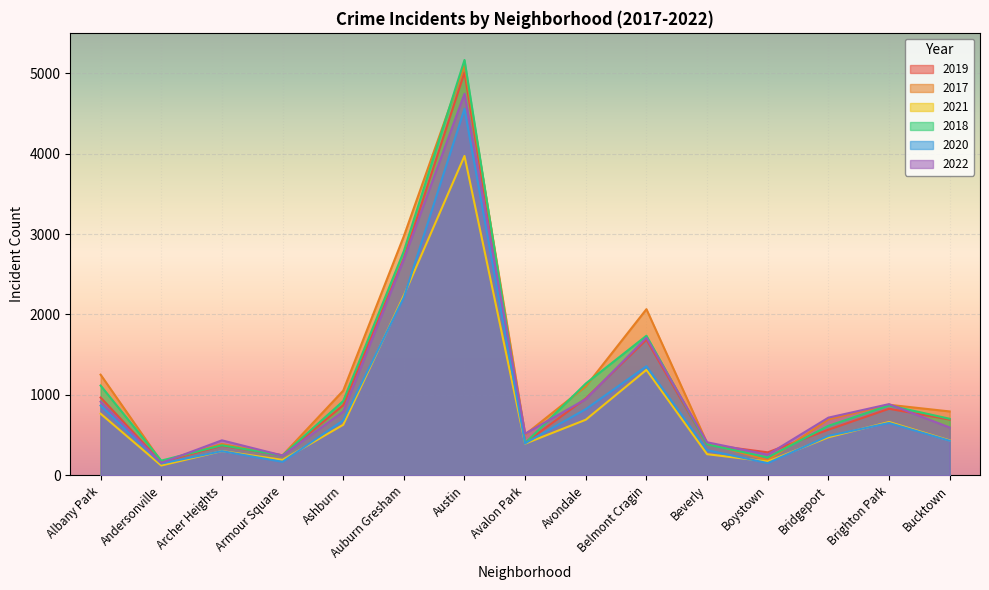

Reading left to right, extract all data points from this chart.

2019: Albany Park=968	Andersonville=166	Archer Heights=368	Armour Square=249	Ashburn=872	Auburn Gresham=2700	Austin=5008	Avalon Park=405	Avondale=957	Belmont Cragin=1687	Beverly=385	Boystown=287	Bridgeport=568	Brighton Park=828	Bucktown=694
2017: Albany Park=1252	Andersonville=171	Archer Heights=391	Armour Square=250	Ashburn=1053	Auburn Gresham=2973	Austin=5096	Avalon Park=508	Avondale=1107	Belmont Cragin=2066	Beverly=403	Boystown=188	Bridgeport=697	Brighton Park=878	Bucktown=795
2021: Albany Park=767	Andersonville=123	Archer Heights=303	Armour Square=193	Ashburn=629	Auburn Gresham=2237	Austin=3970	Avalon Park=395	Avondale=692	Belmont Cragin=1312	Beverly=264	Boystown=173	Bridgeport=474	Brighton Park=664	Bucktown=435
2018: Albany Park=1117	Andersonville=184	Archer Heights=374	Armour Square=248	Ashburn=924	Auburn Gresham=2787	Austin=5163	Avalon Park=401	Avondale=1142	Belmont Cragin=1736	Beverly=386	Boystown=224	Bridgeport=616	Brighton Park=870	Bucktown=704
2020: Albany Park=868	Andersonville=147	Archer Heights=302	Armour Square=169	Ashburn=684	Auburn Gresham=2211	Austin=4556	Avalon Park=399	Avondale=824	Belmont Cragin=1356	Beverly=314	Boystown=153	Bridgeport=491	Brighton Park=652	Bucktown=431
2022: Albany Park=917	Andersonville=155	Archer Heights=436	Armour Square=247	Ashburn=793	Auburn Gresham=2685	Austin=4743	Avalon Park=519	Avondale=948	Belmont Cragin=1711	Beverly=412	Boystown=258	Bridgeport=718	Brighton Park=886	Bucktown=595